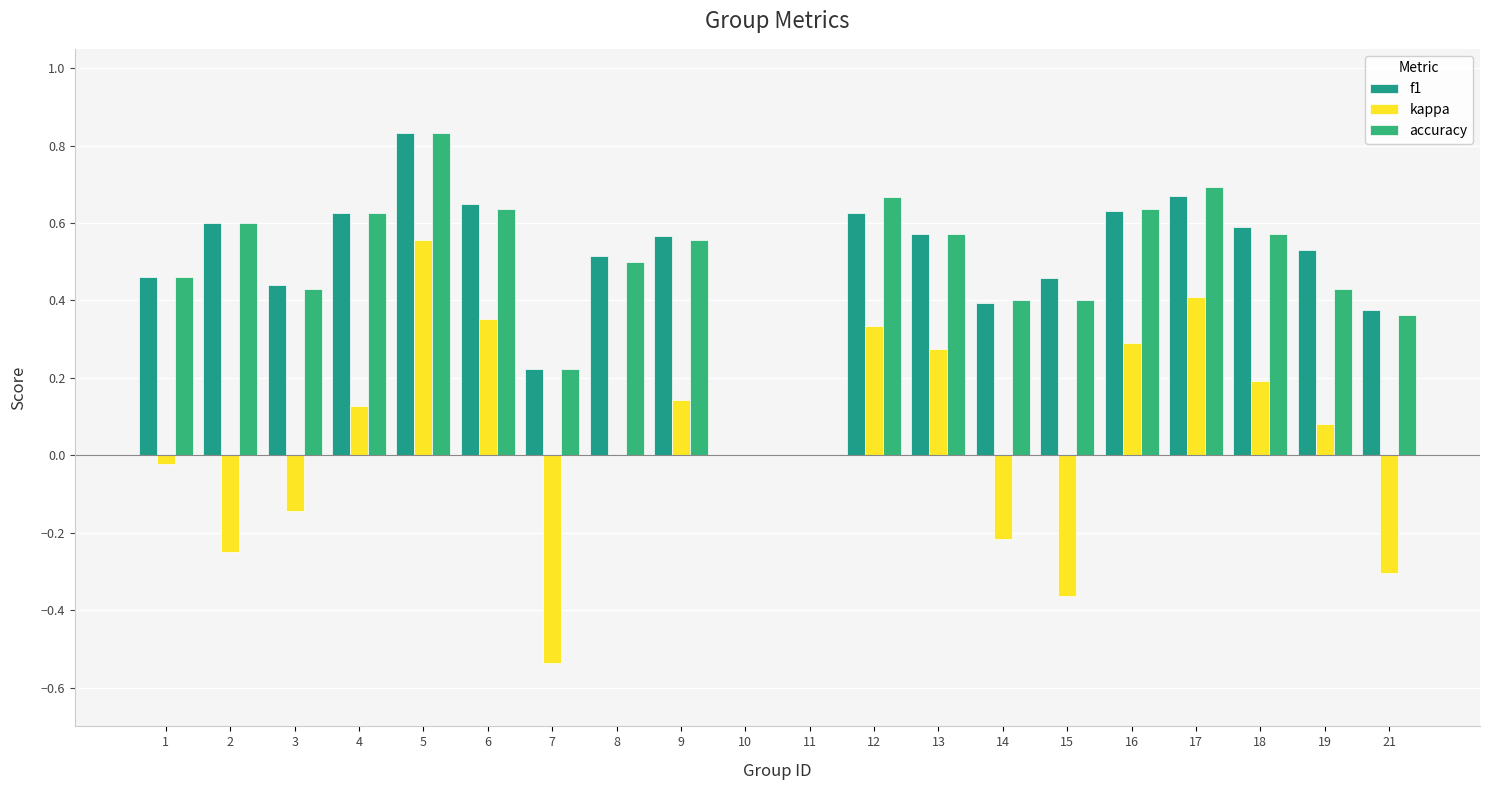

What are all the series names shown in the legend?

f1, kappa, accuracy